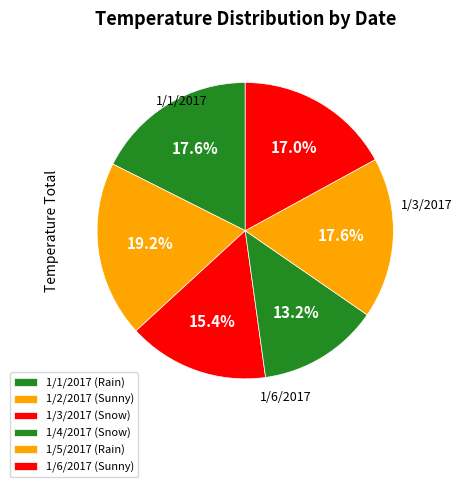

Rank the categories by value from lowest to highest.

1/4/2017, 1/3/2017, 1/6/2017, 1/1/2017, 1/5/2017, 1/2/2017